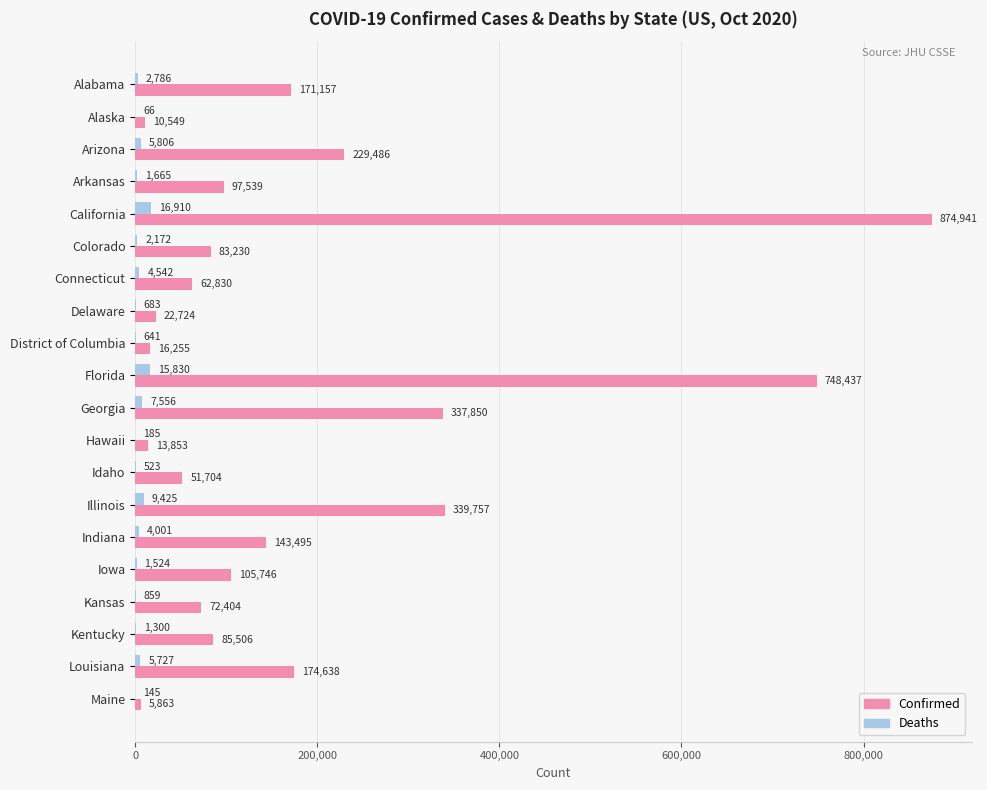

Is the value of Confirmed at Connecticut greater than the value of Deaths at Colorado?

Yes